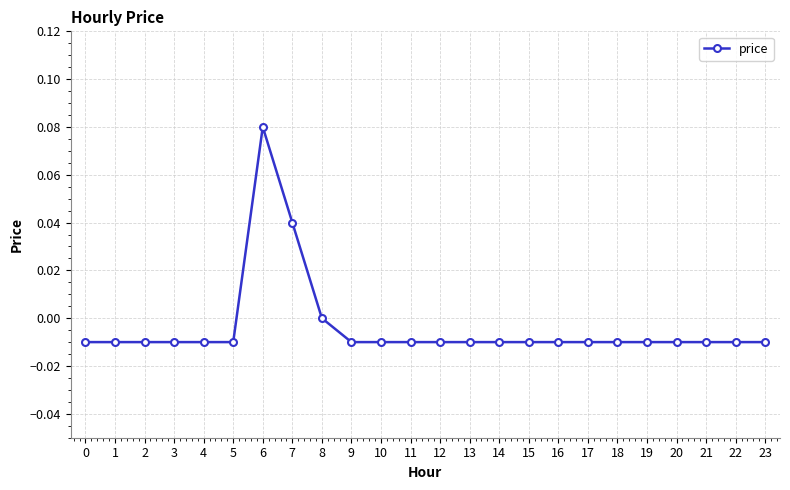

How many series are shown in this chart?

1